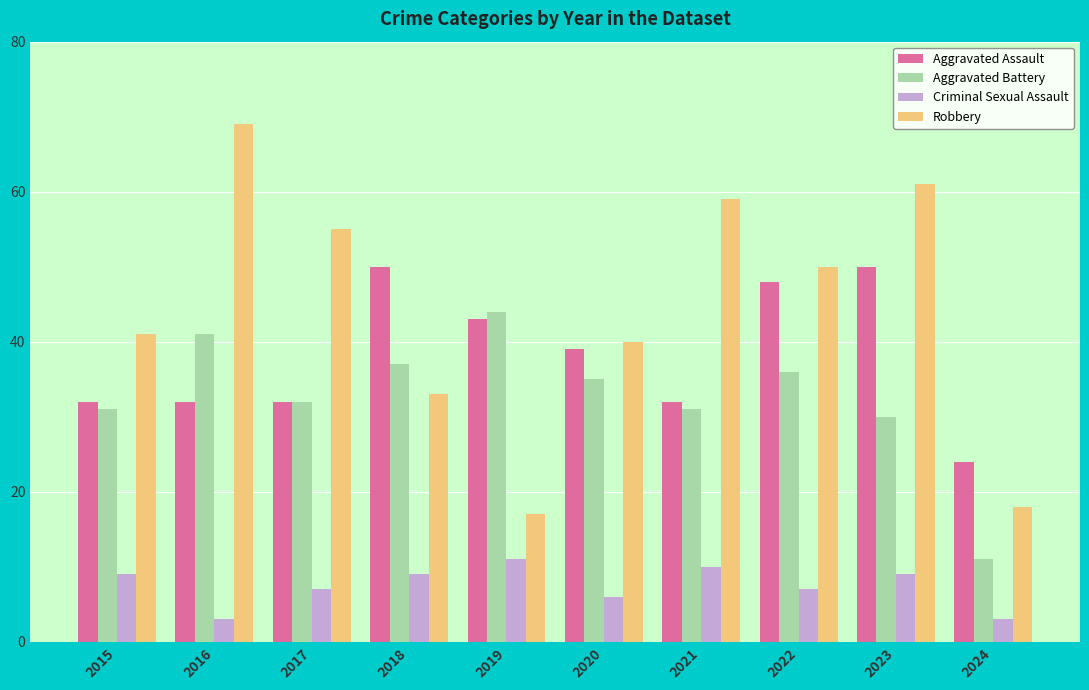

What is the spread (max minus min) of values at 2021?

49